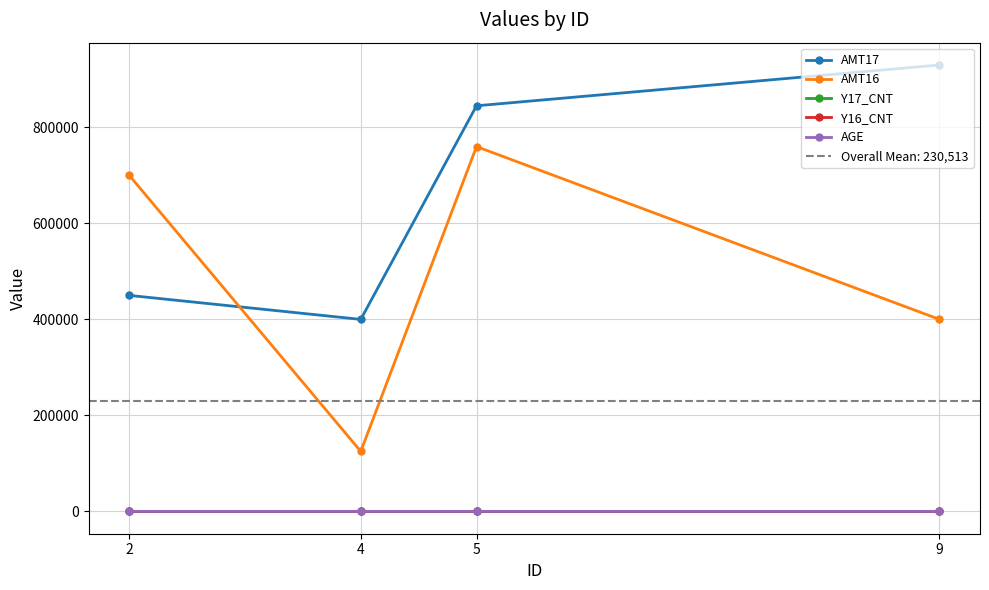

True or false: AMT16 and AGE cross at least once.

False